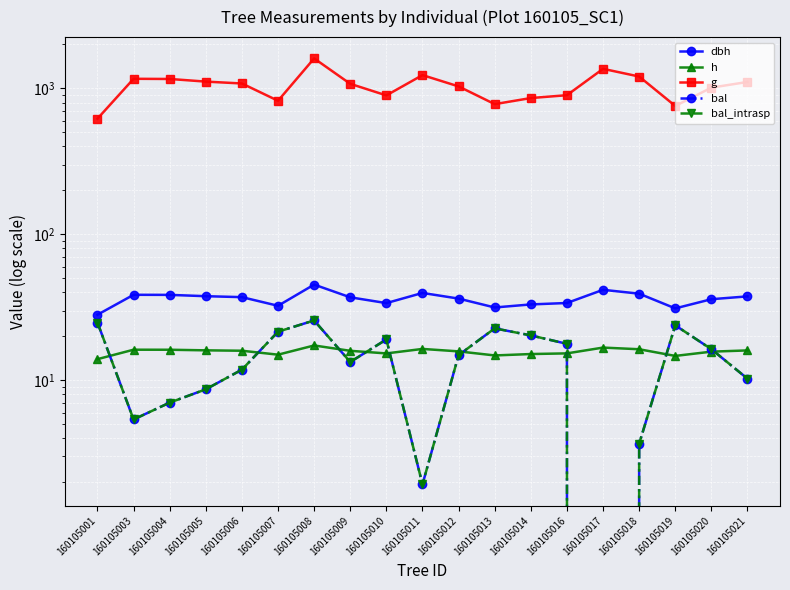

Reading left to right, list all the values displayed in this chart.

dbh: 160105001=28.1	160105003=38.5	160105004=38.4	160105005=37.6	160105006=37.1	160105007=32.4	160105008=45.2	160105009=37.0	160105010=33.8	160105011=39.6	160105012=36.2	160105013=31.5	160105014=33.1	160105016=33.8	160105017=41.6	160105018=39.2	160105019=31.1	160105020=35.9	160105021=37.5
h: 160105001=13.9	160105003=16.2	160105004=16.2	160105005=16.0	160105006=15.9	160105007=15.0	160105008=17.3	160105009=15.9	160105010=15.3	160105011=16.4	160105012=15.8	160105013=14.8	160105014=15.1	160105016=15.3	160105017=16.7	160105018=16.3	160105019=14.7	160105020=15.7	160105021=16.0
g: 160105001=620.0	160105003=1163.6	160105004=1160.3	160105005=1113.1	160105006=1080.7	160105007=822.7	160105008=1605.2	160105009=1074.7	160105010=895.3	160105011=1233.5	160105012=1031.9	160105013=780.0	160105014=858.6	160105016=898.2	160105017=1361.7	160105018=1205.8	160105019=757.8	160105020=1012.1	160105021=1106.9
bal: 160105001=24.8	160105003=5.4	160105004=7.0	160105005=8.7	160105006=11.8	160105007=21.5	160105008=25.7	160105009=13.3	160105010=19.0	160105011=1.9	160105012=14.8	160105013=22.7	160105014=20.3	160105016=17.8	160105017=0.0	160105018=3.7	160105019=23.8	160105020=16.3	160105021=10.2
bal_intrasp: 160105001=24.8	160105003=5.4	160105004=7.0	160105005=8.7	160105006=11.8	160105007=21.5	160105008=25.7	160105009=13.3	160105010=19.0	160105011=1.9	160105012=14.8	160105013=22.7	160105014=20.3	160105016=17.8	160105017=0.0	160105018=3.7	160105019=23.8	160105020=16.3	160105021=10.2